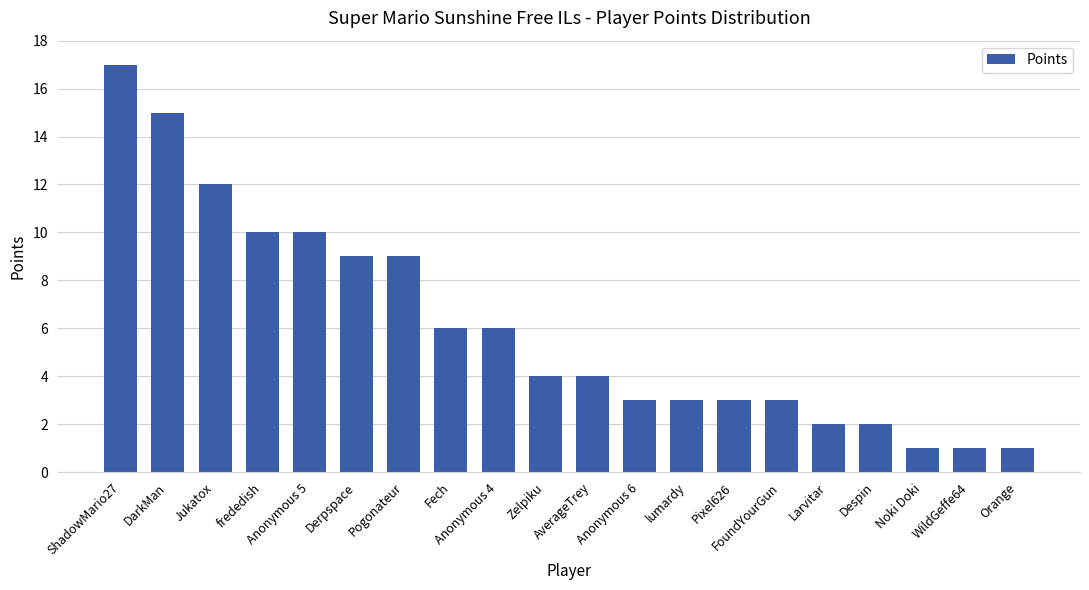

What is the ratio of the value at FoundYourGun to the value at Fech?

0.5